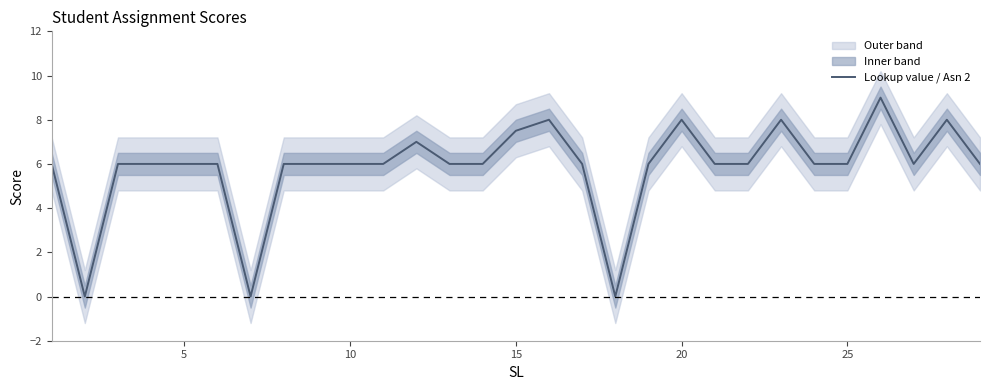

How many categories are shown in the chart?

29